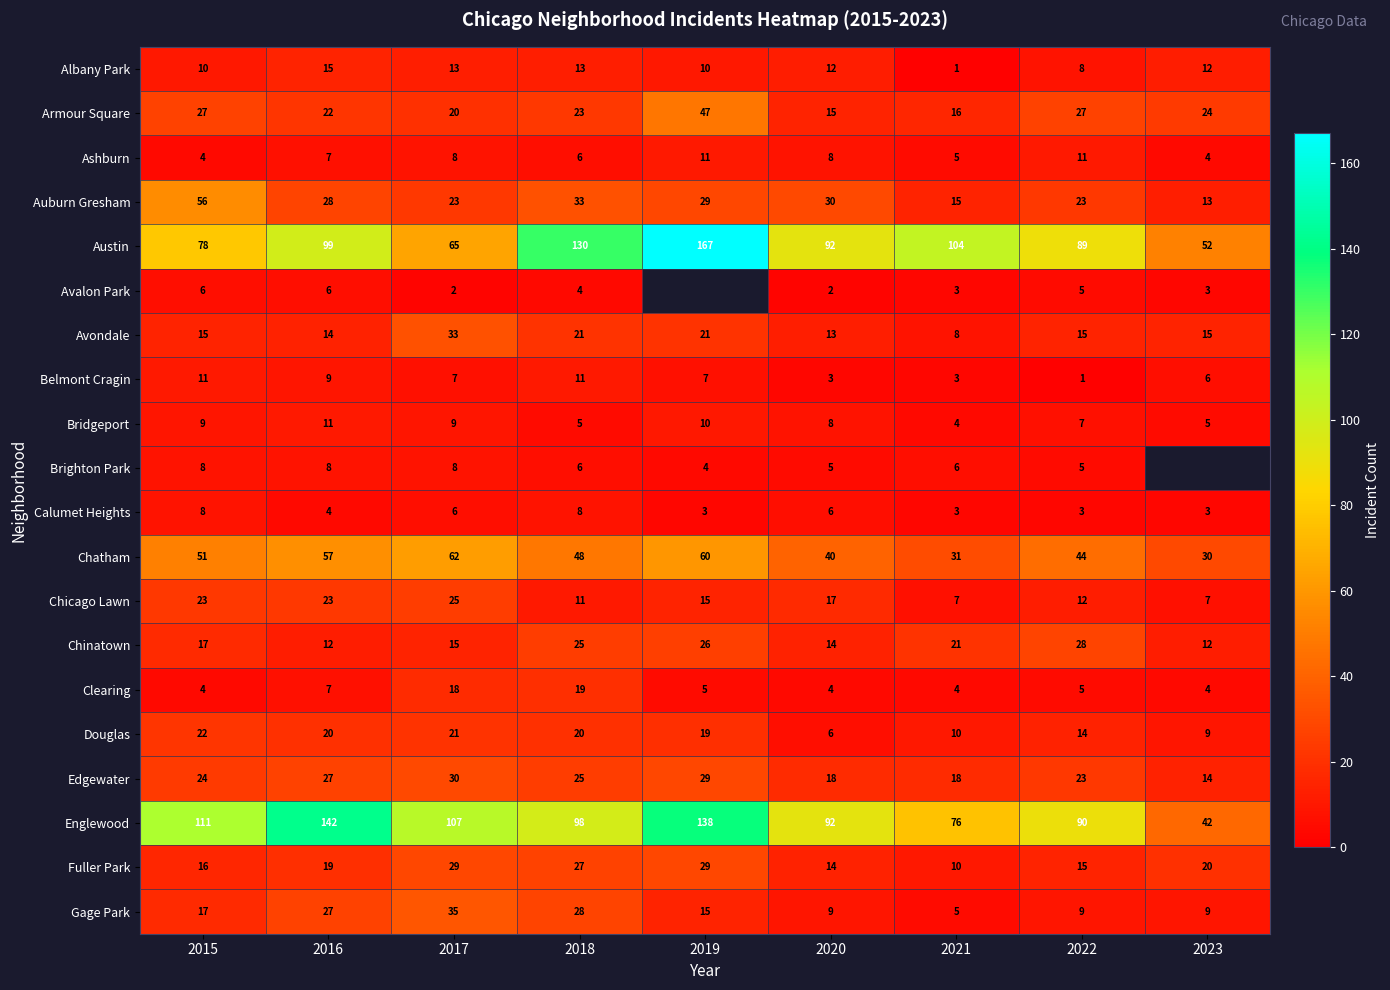

Which series changed the most between 2015 and 2017?

Auburn Gresham